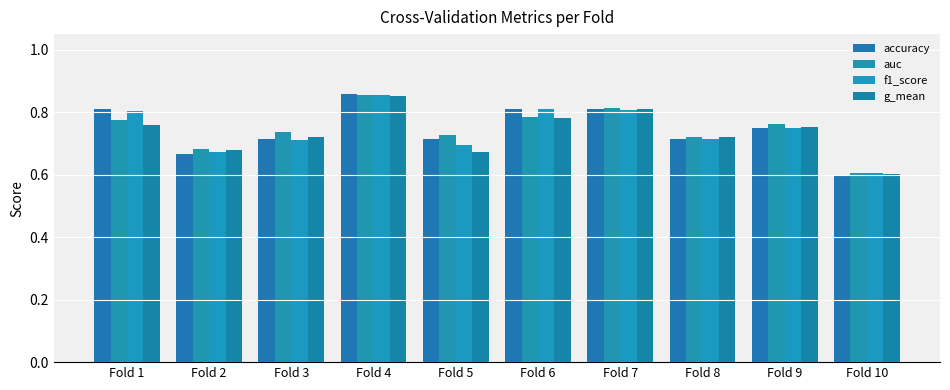

Count the f1_score values in the range 0 to 1.

10